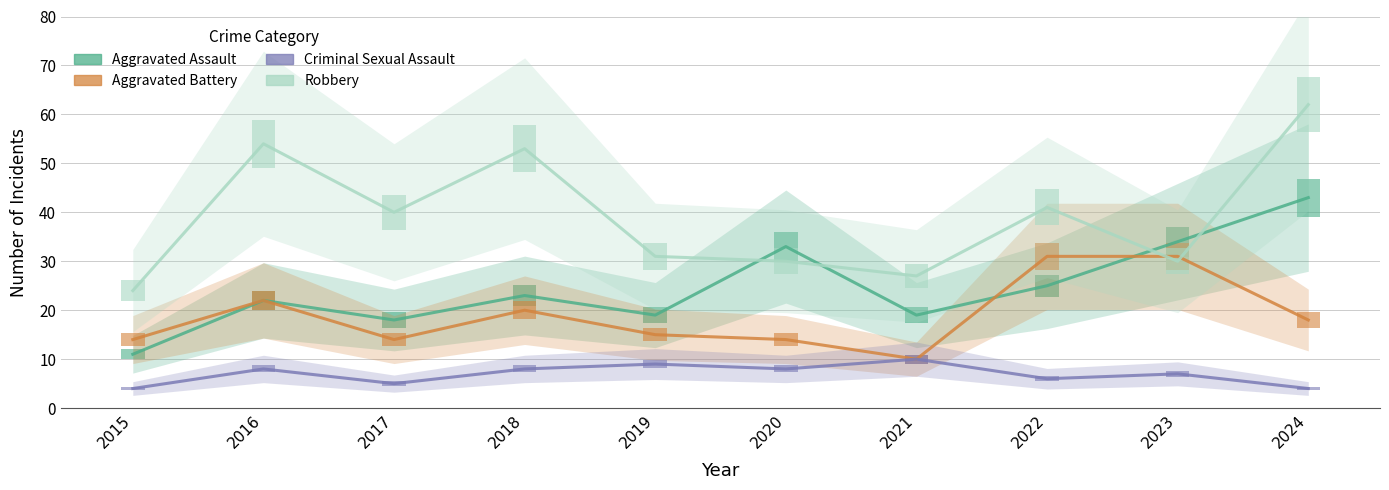

How many data points does each series have?

10